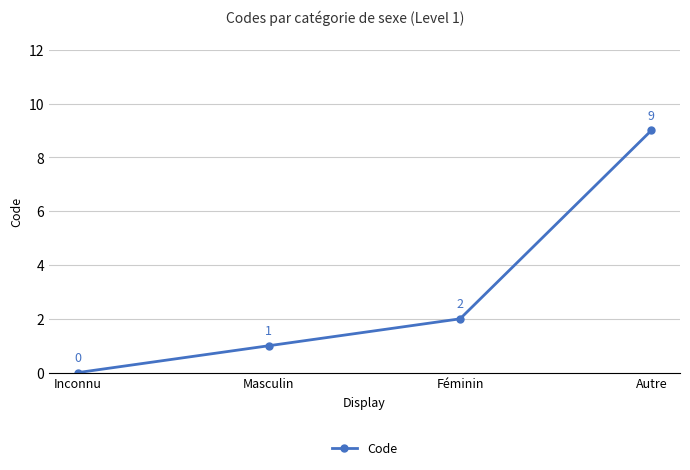

How many distinct data groups are displayed?

1